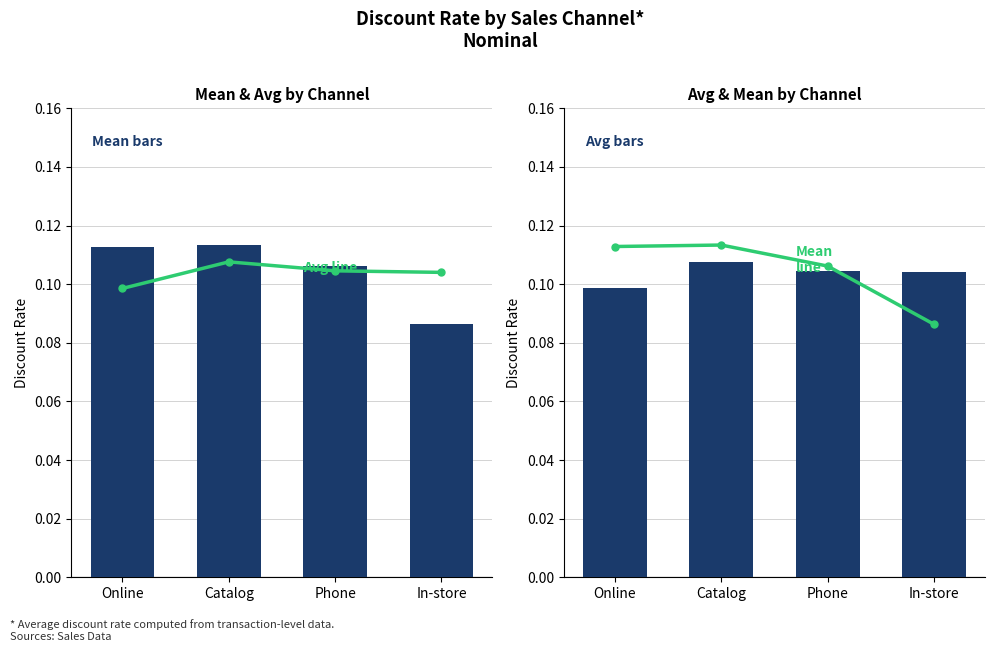

The Avg Discount Rate series shows 0.0 at In-store. True or false?

False